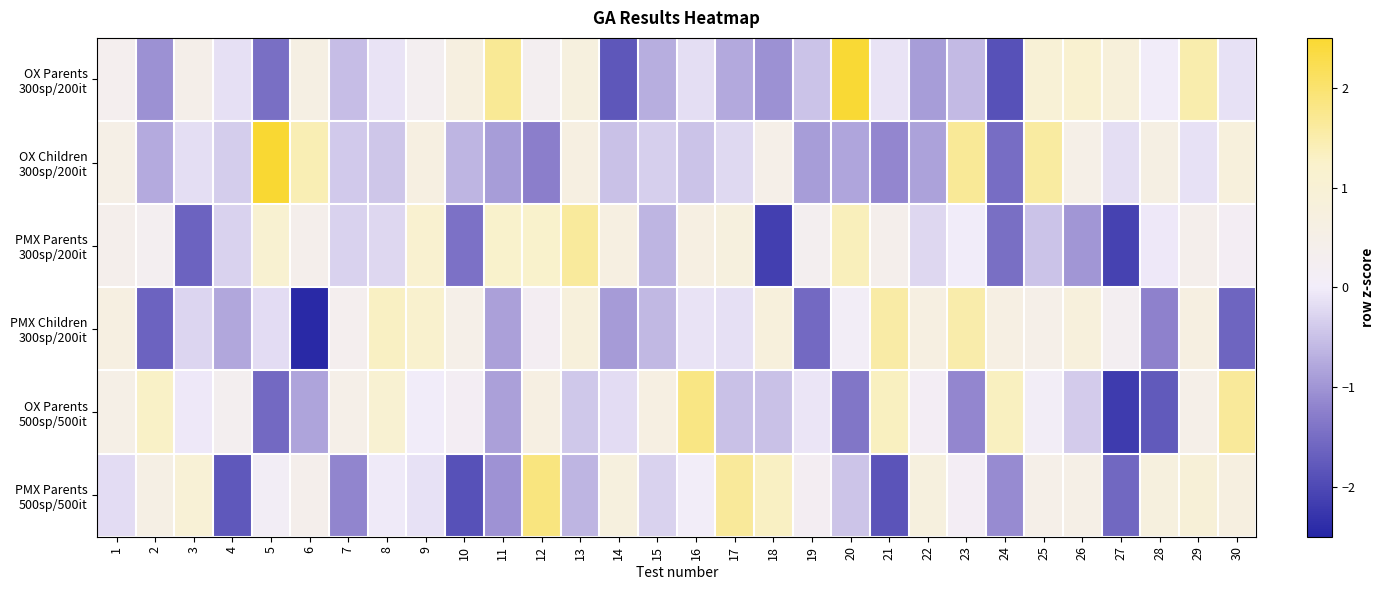

Which has a higher value, 28 or 6?

6